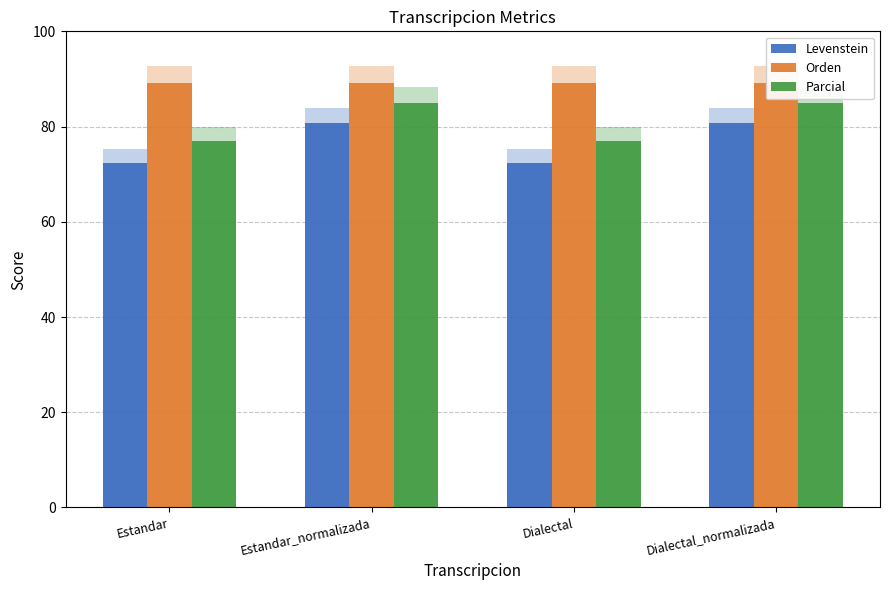

How many categories are shown in the chart?

4